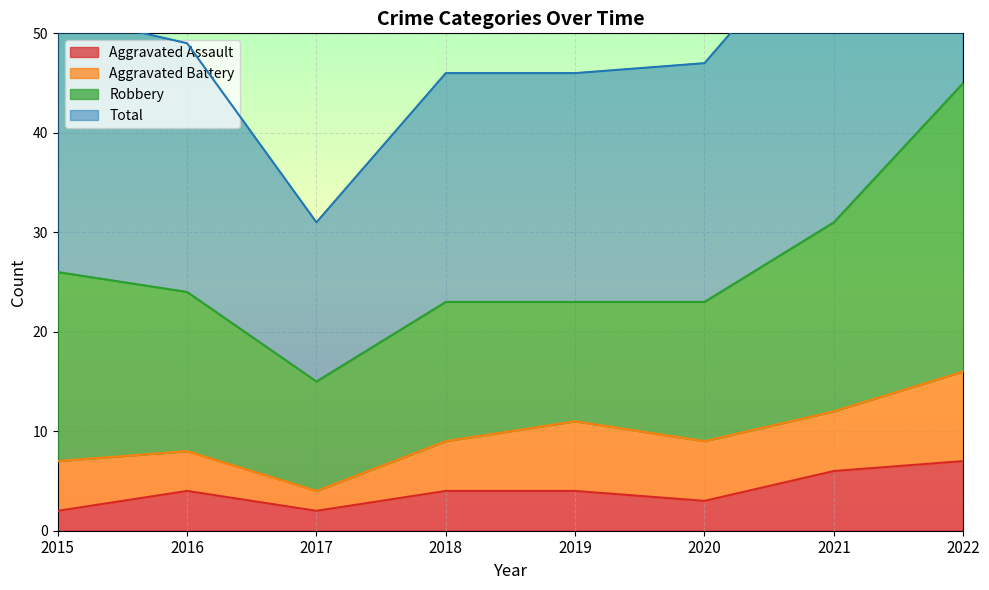

Which category has the highest value across all series?

2022